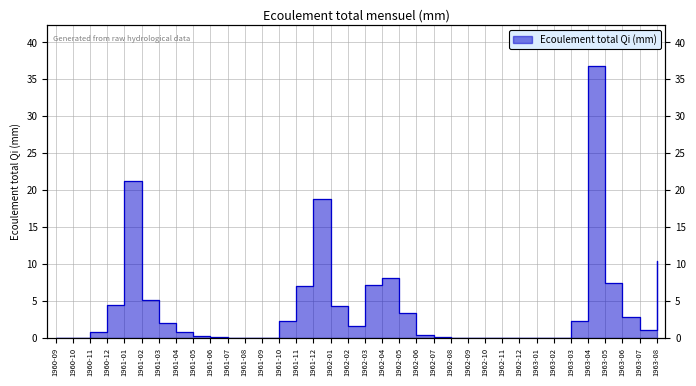

What is the difference between the values at 1960-12 and 1963-04?

32.3